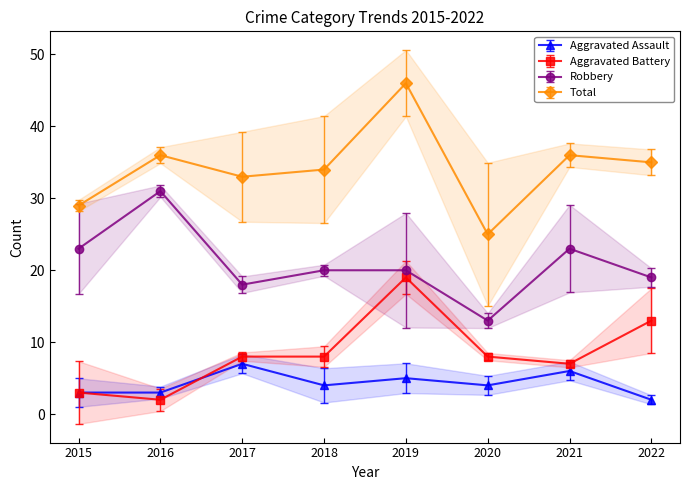

List the labels in order of Aggravated Battery value, largest first.

2019, 2022, 2017, 2018, 2020, 2021, 2015, 2016